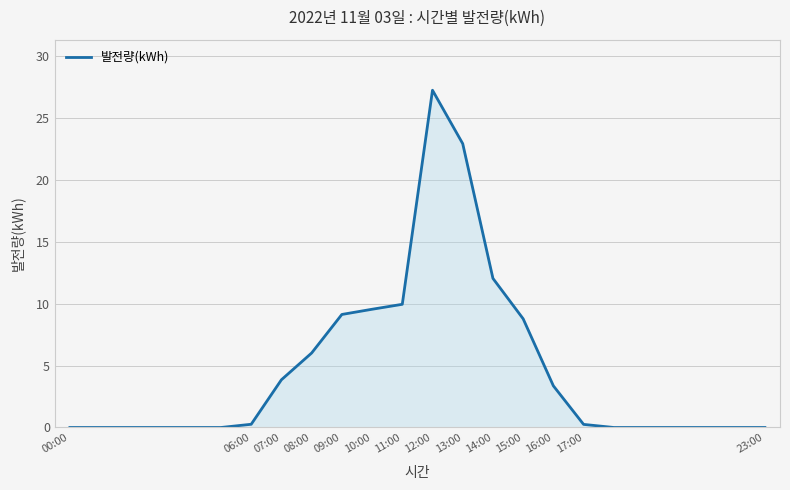

What is the maximum value shown in the chart?

27.2